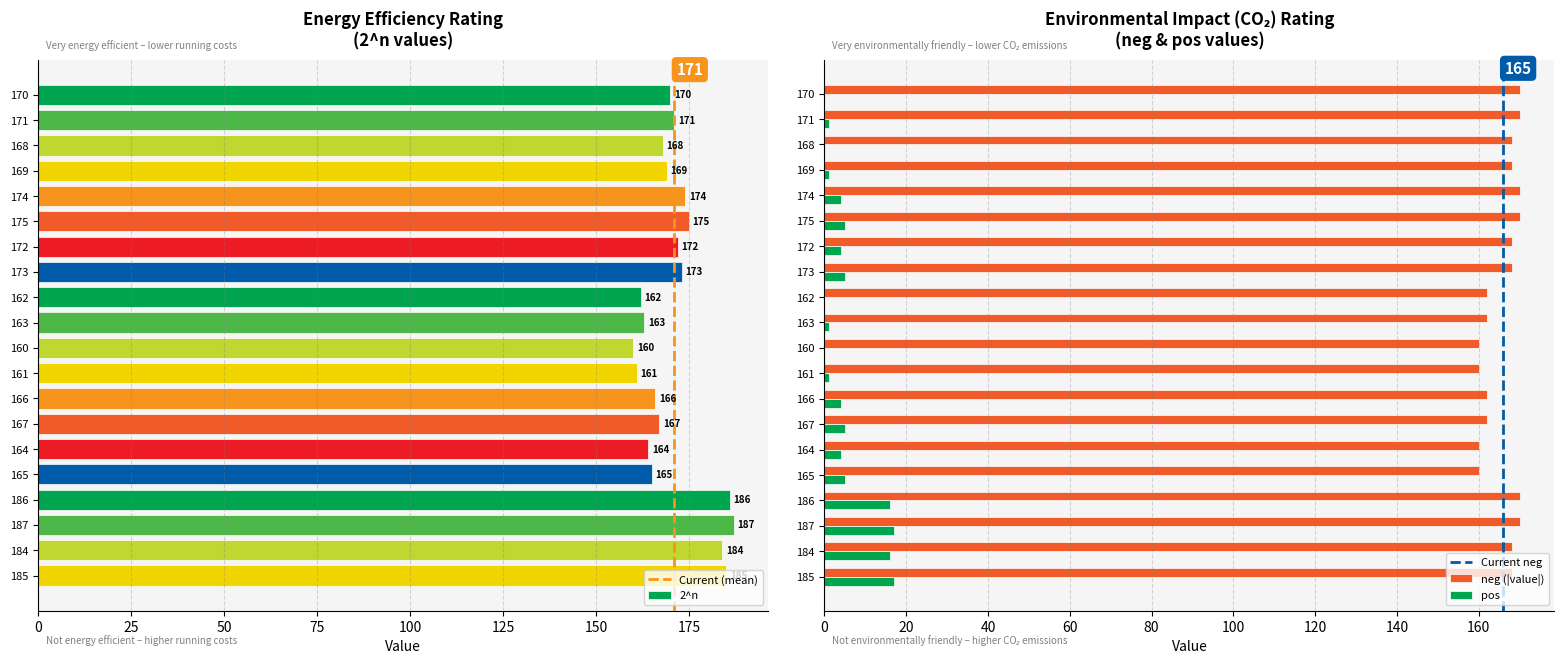

What is the difference between the maximum and minimum values in the 2^n series?

27